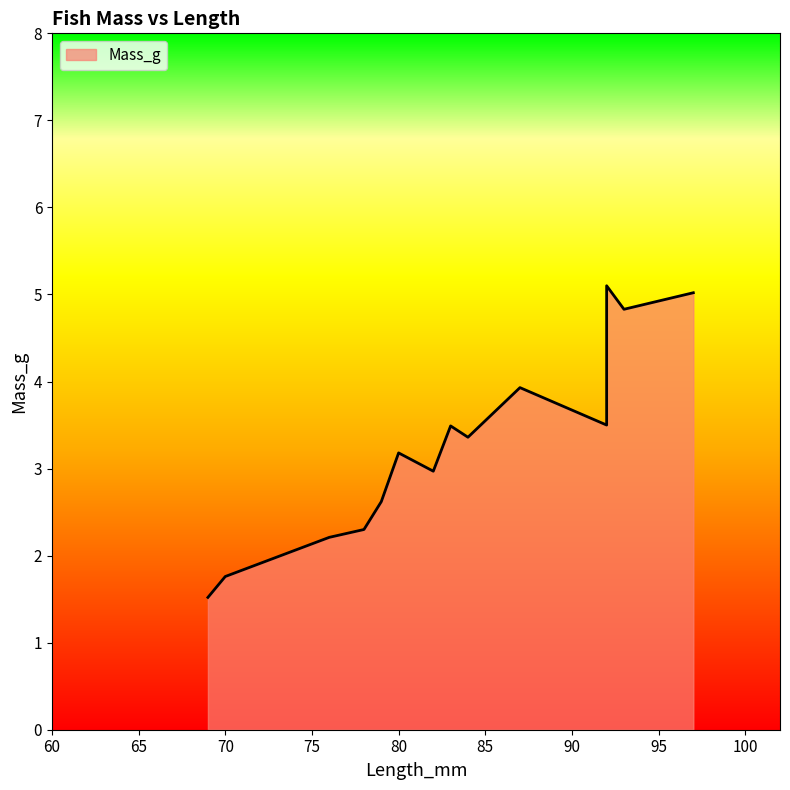

What is the smallest value displayed?

1.5